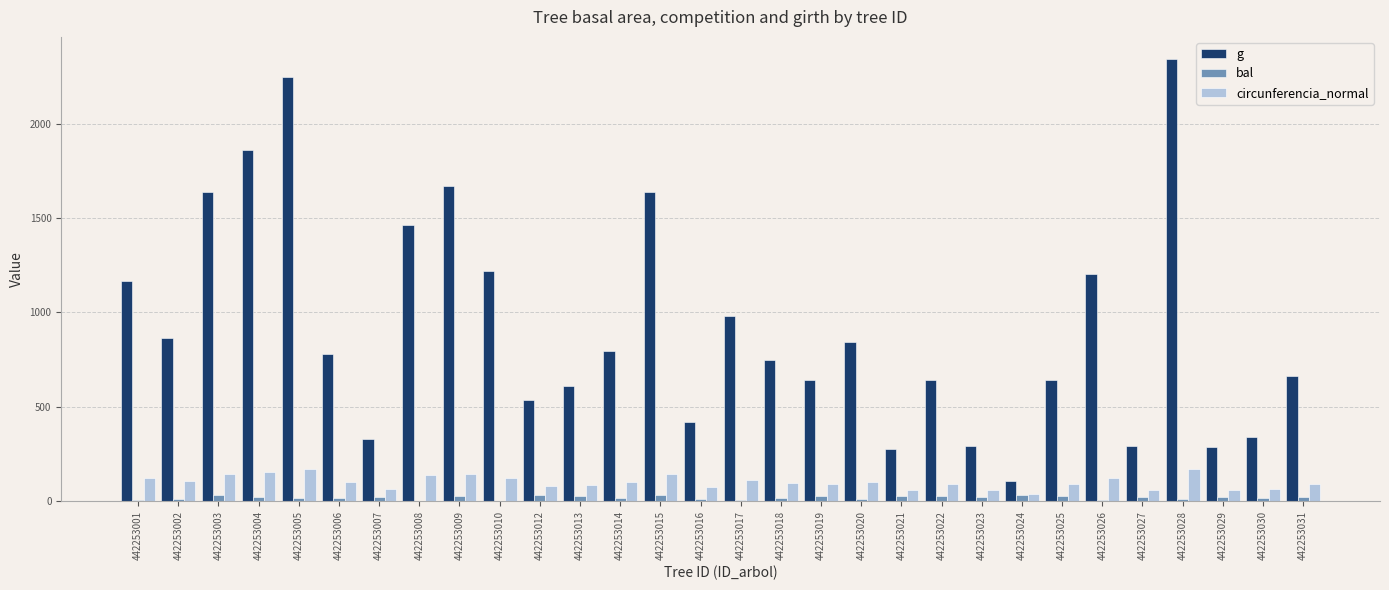

Is it true that circunferencia_normal equals 60.3 at 442253029?

True